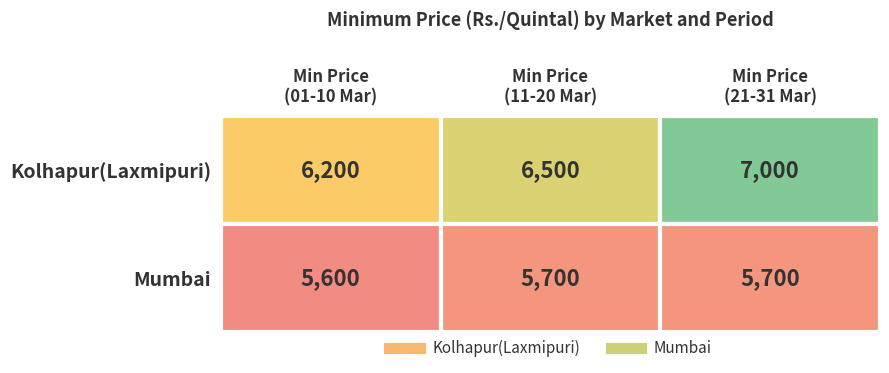

Reading right to left, list all the values displayed in this chart.

Kolhapur(Laxmipuri): 2=7000	1=6500	0=6200
Mumbai: 2=5700	1=5700	0=5600